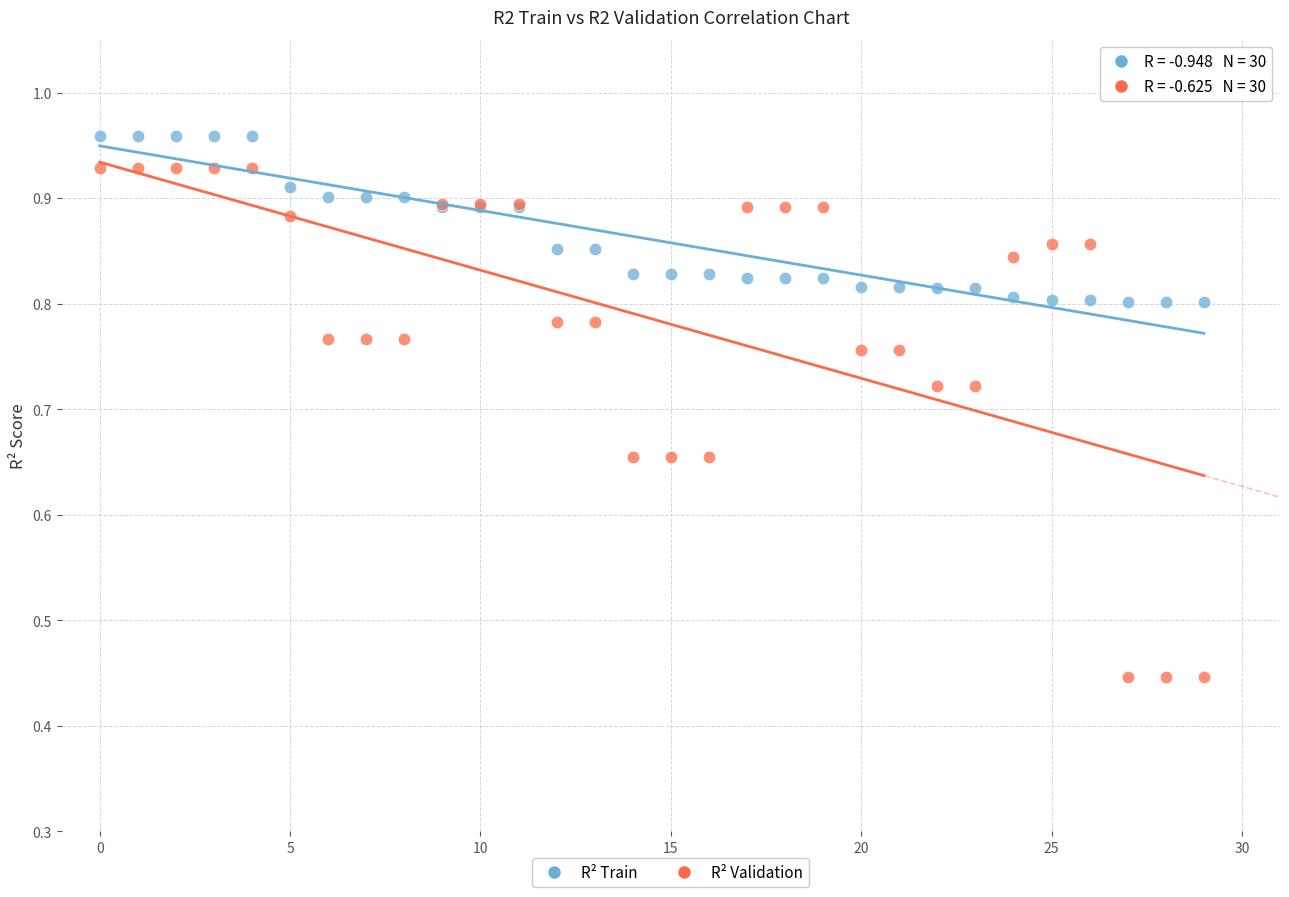

Which series reaches the maximum Y coordinate?

R² Train